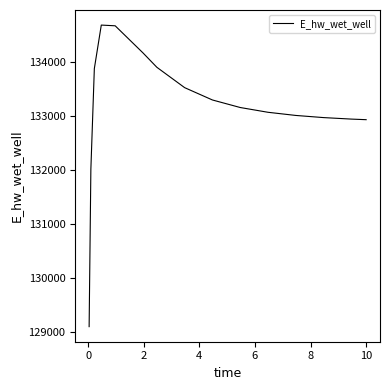

What is the smallest value displayed?

129093.3